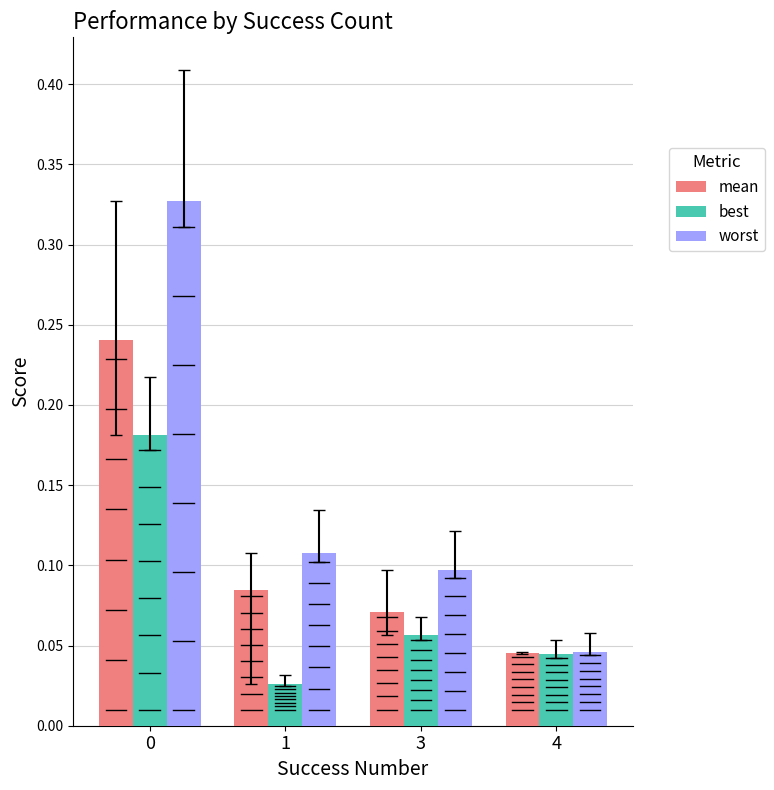

Rank the series at 0 from lowest to highest value.

best, mean, worst